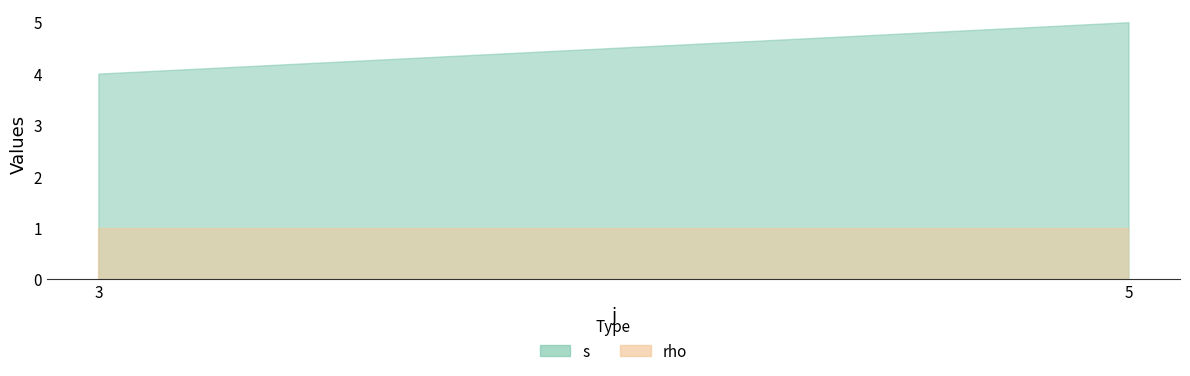

True or false: rho and s intersect in this chart.

False